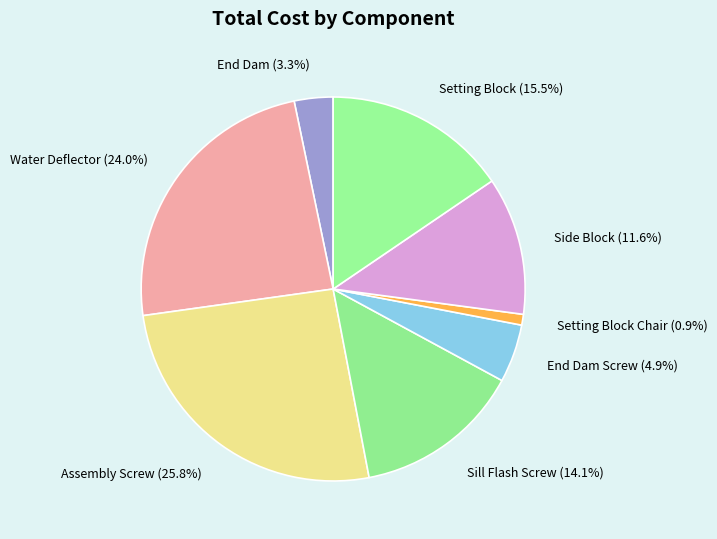

Count the number of slices in the pie.

8